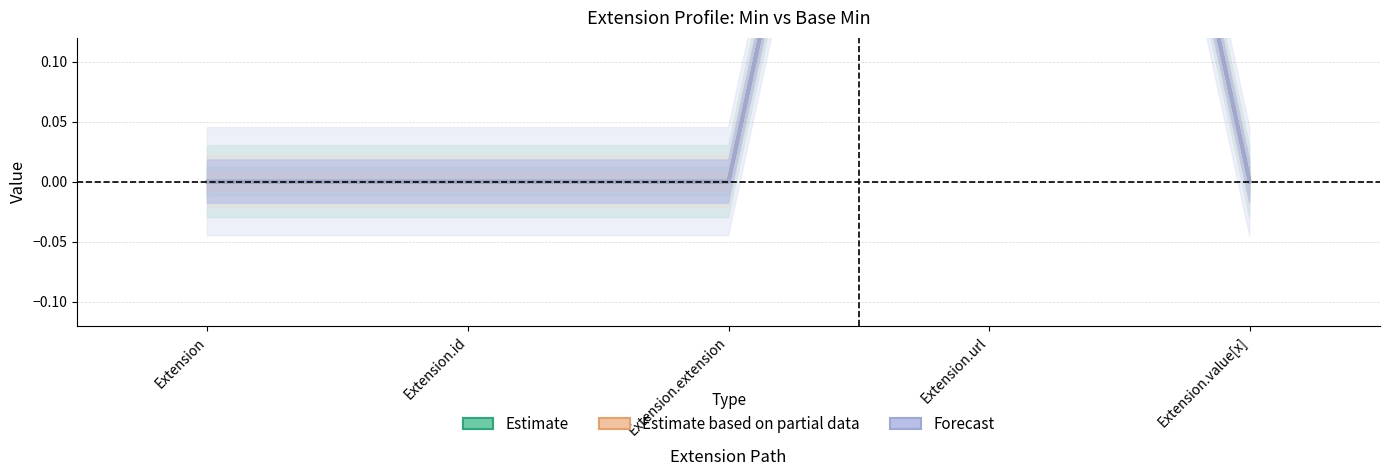

True or false: Forecast and Estimate intersect in this chart.

False